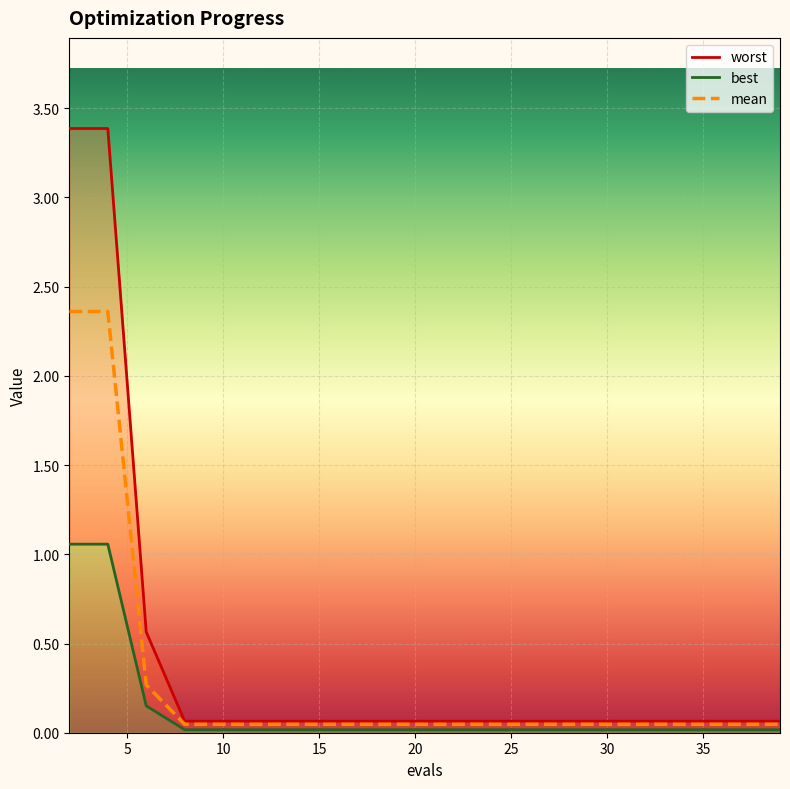

The best series shows 0.0 at 23. True or false?

False